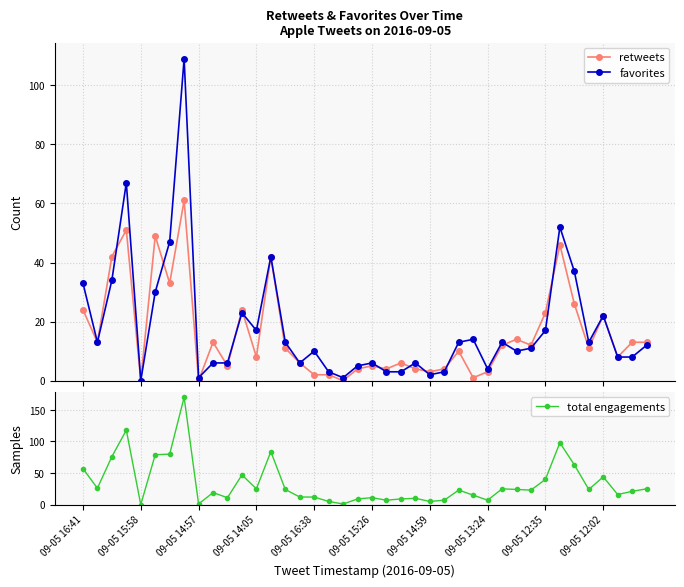

What is the maximum value for favorites?

109